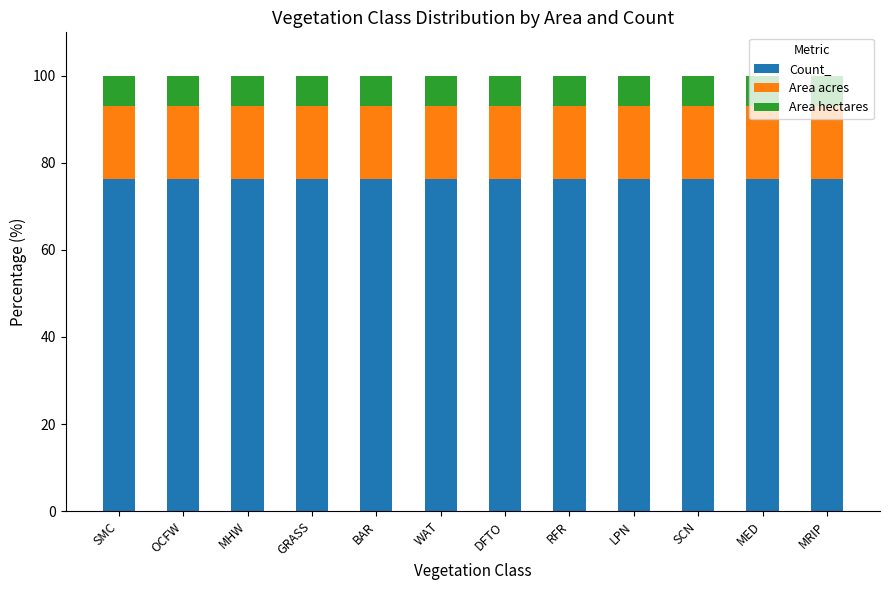

True or false: Count_ has a value of 76.2 at MED.

True